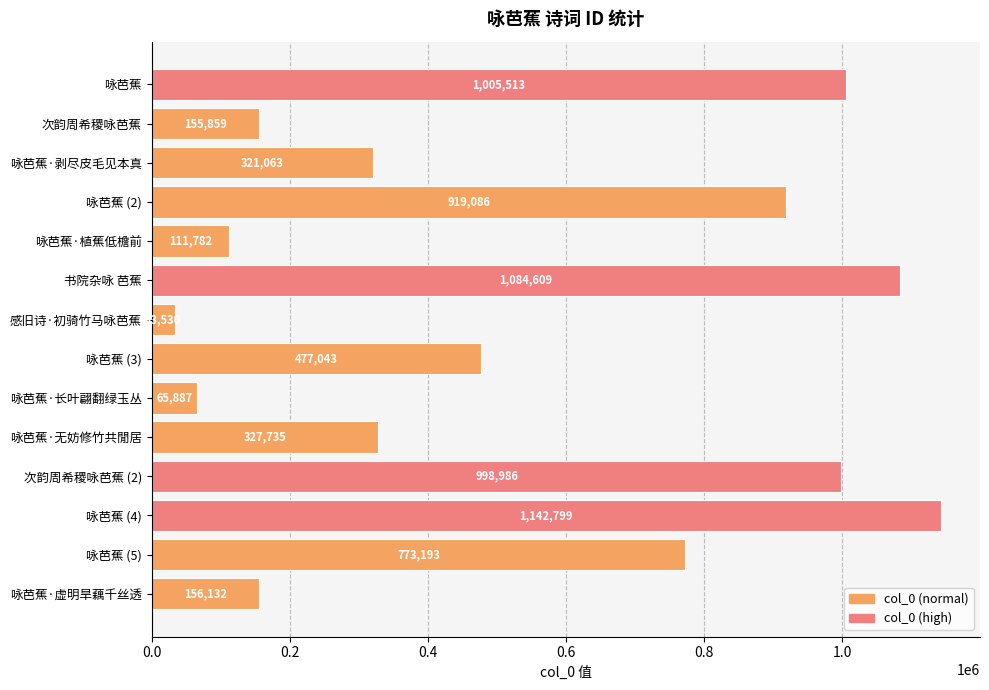

Count the number of categories in the chart.

14